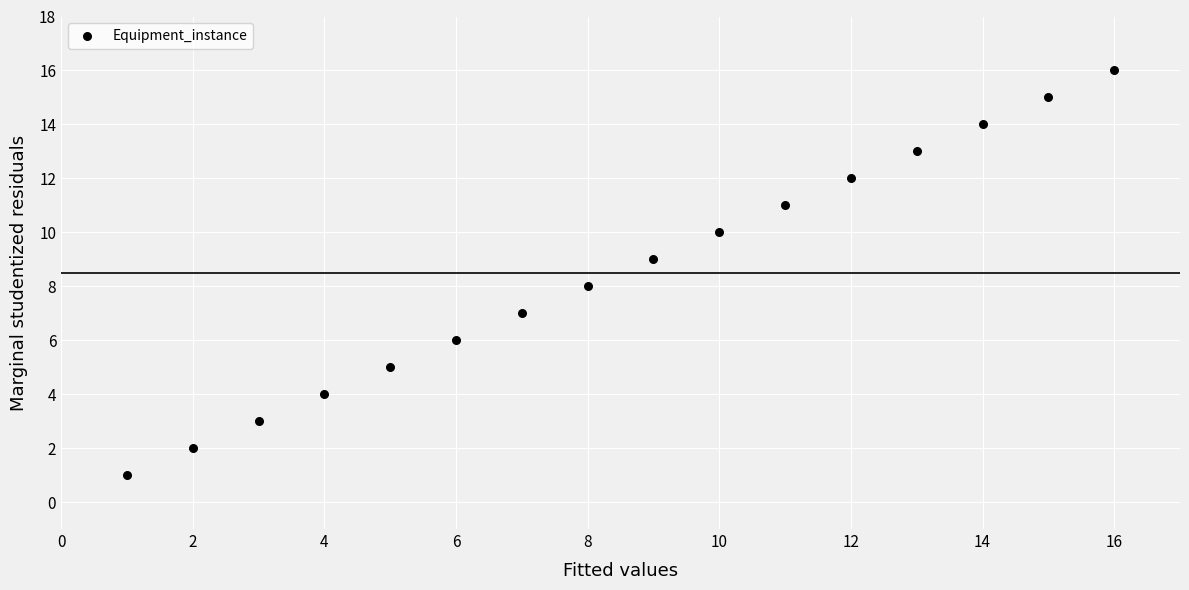

What is the range of Y values (max minus min)?

15